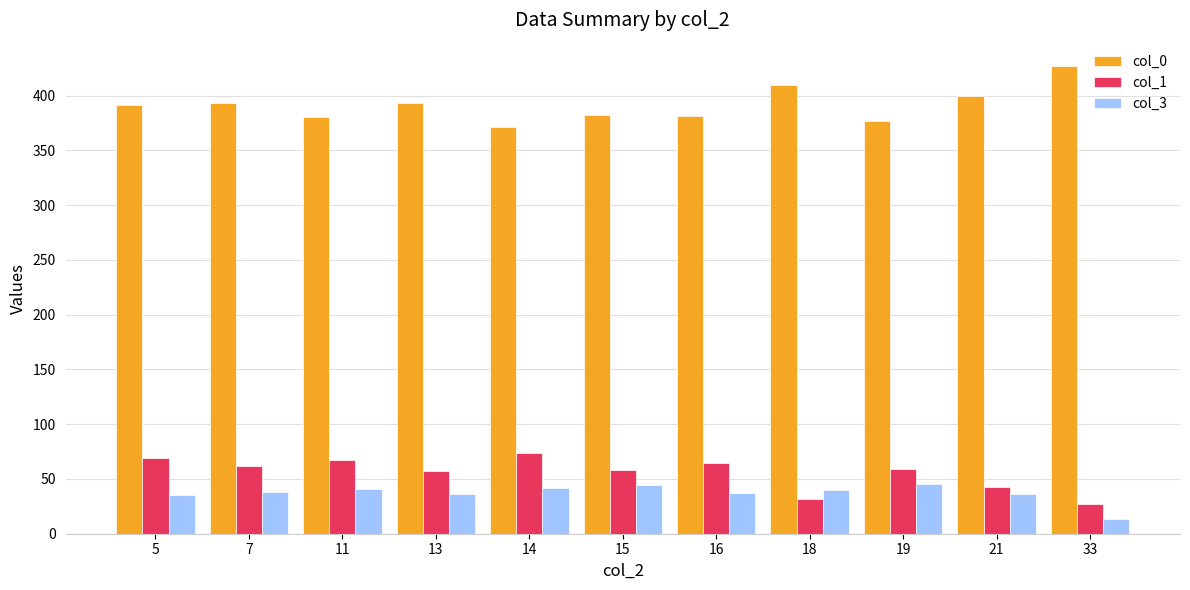

What is the greatest value displayed?

427.0